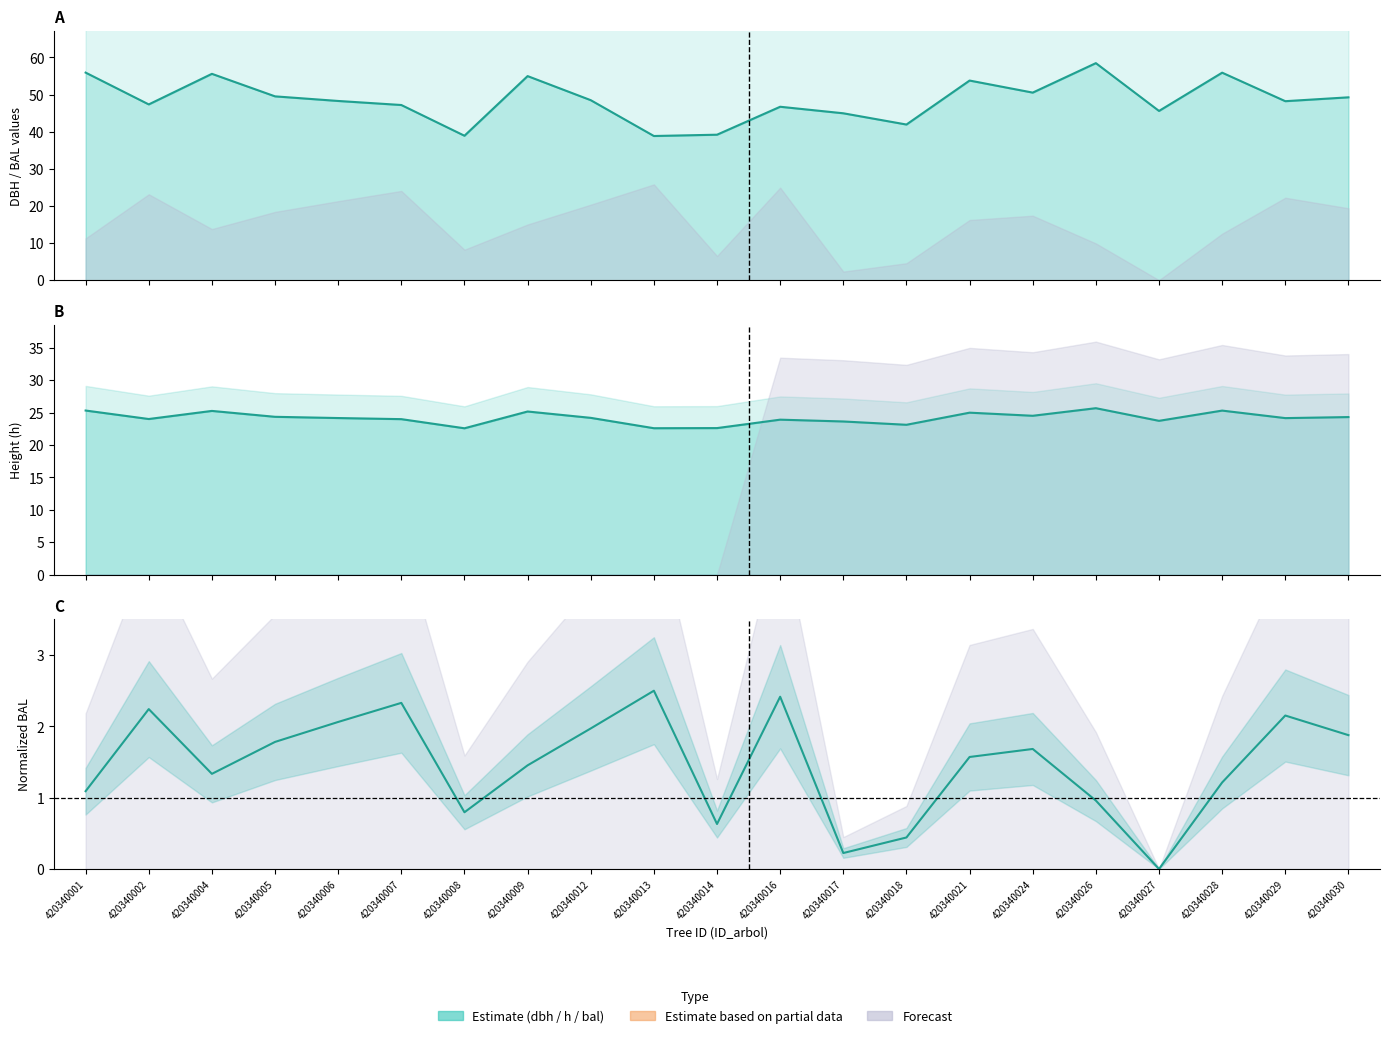

What is the average value of the dbh series?

48.6